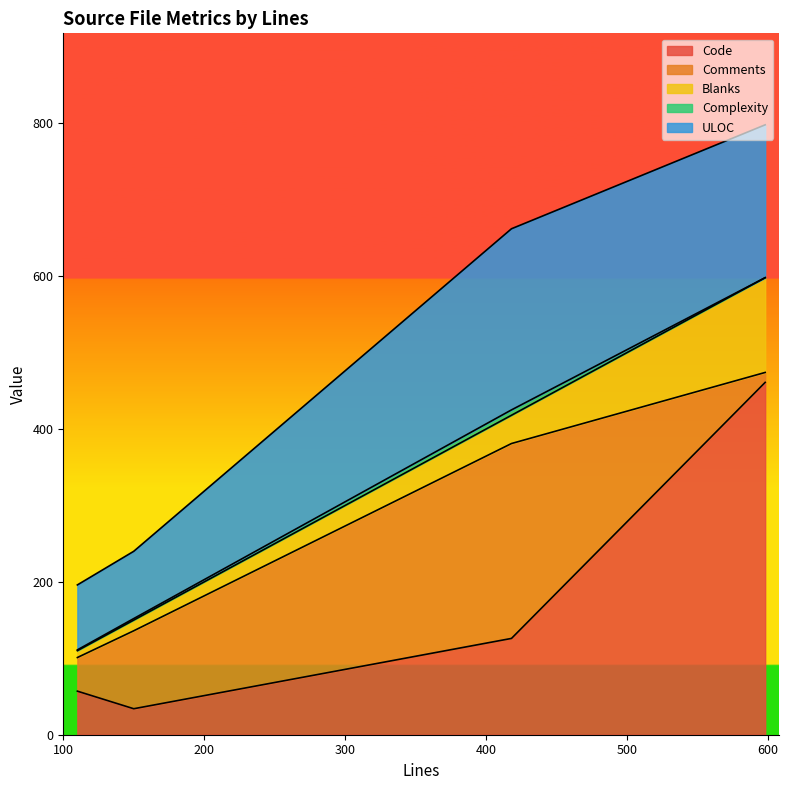

Where is the first local maximum for Blanks?

598